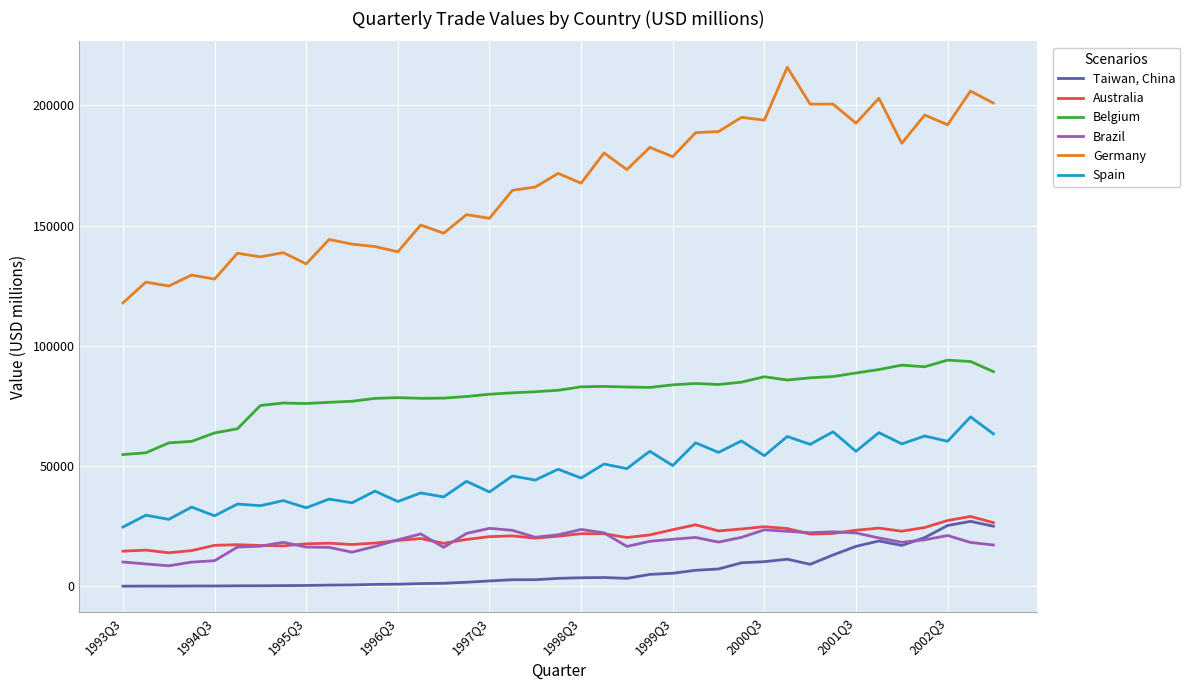

True or false: Belgium and Australia cross at least once.

False